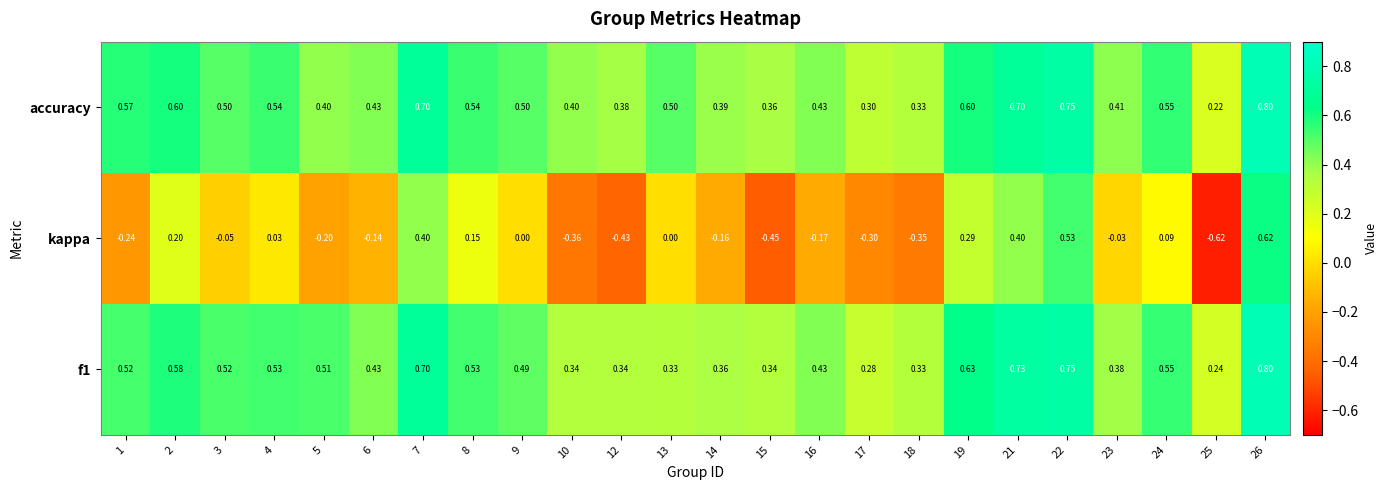

How many series are shown in this chart?

3